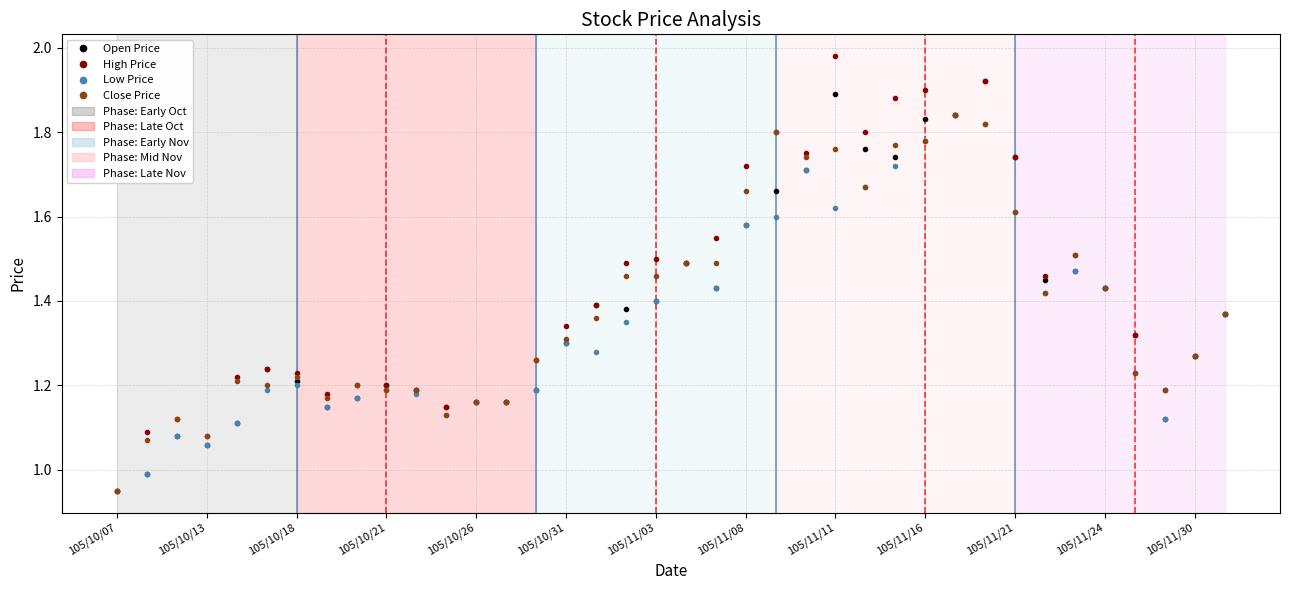

At how many categories does at least one series exceed 1?

37